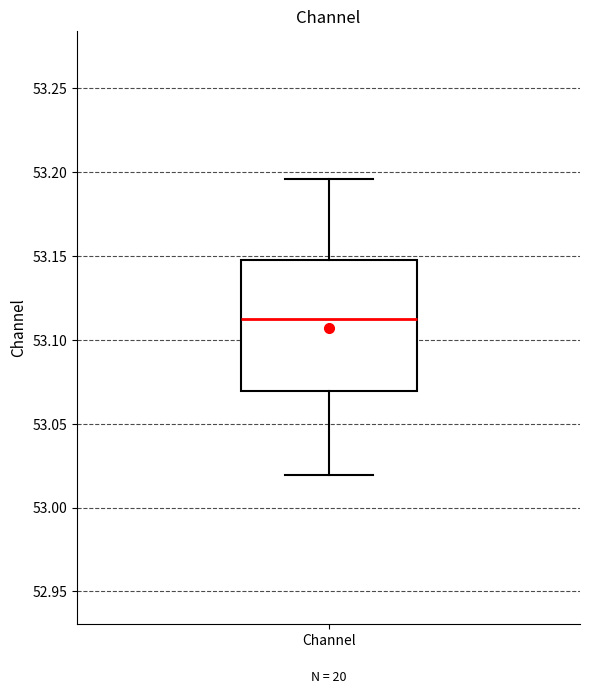

Where does the upper whisker of the box for Channel end on the y-axis? The values are not printed on the chart, so give them approximately, as read against the axis.

53.195